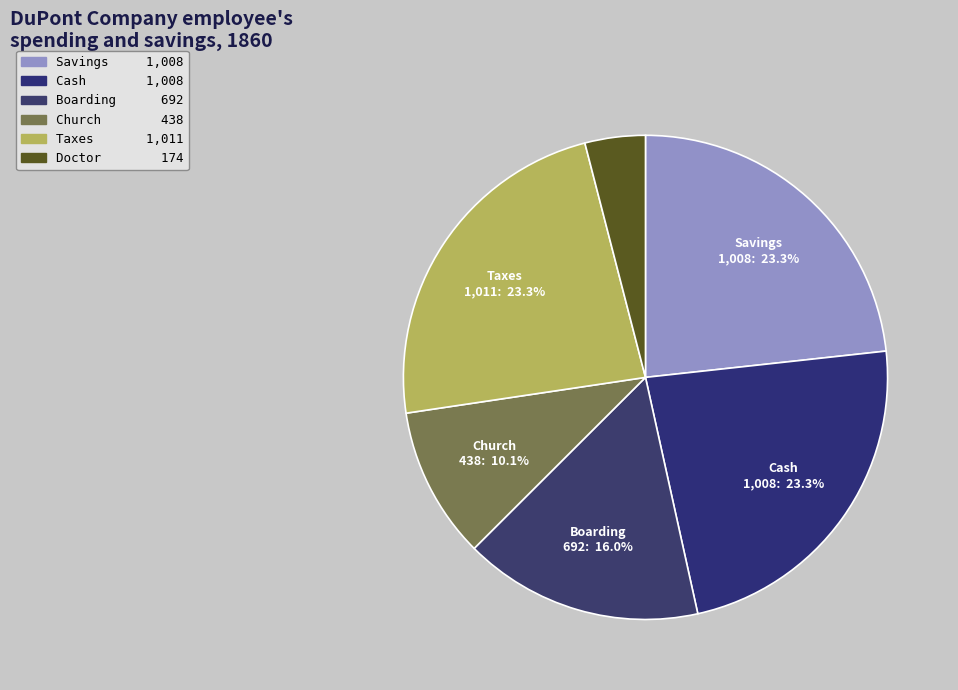

Count the number of slices in the pie.

6